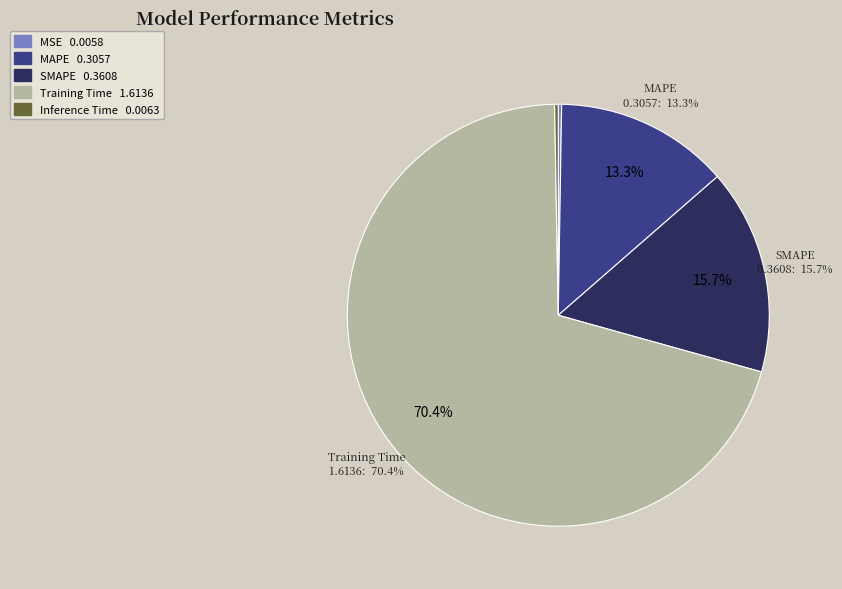

What is the total percentage of Inference Time and Training Time?

70.7%